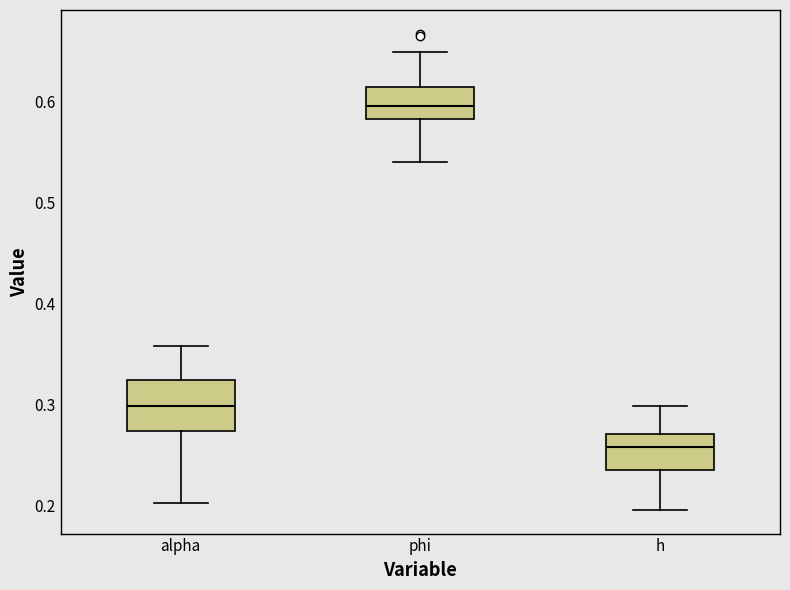

Comparing the boxes themselves (not the whiskers), which one is the tallest?

alpha